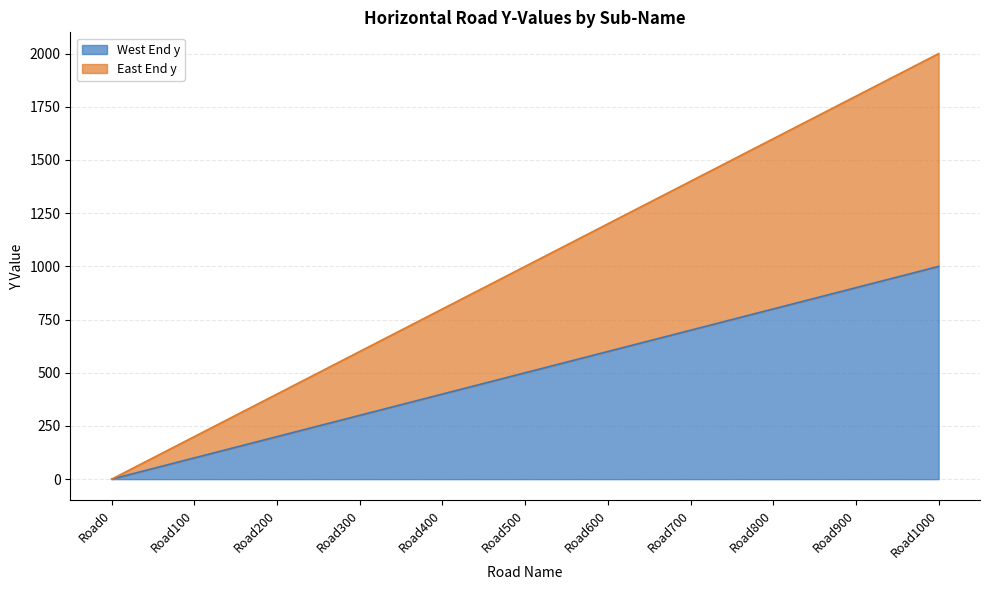

What are all the series names shown in the legend?

West End y, East End y